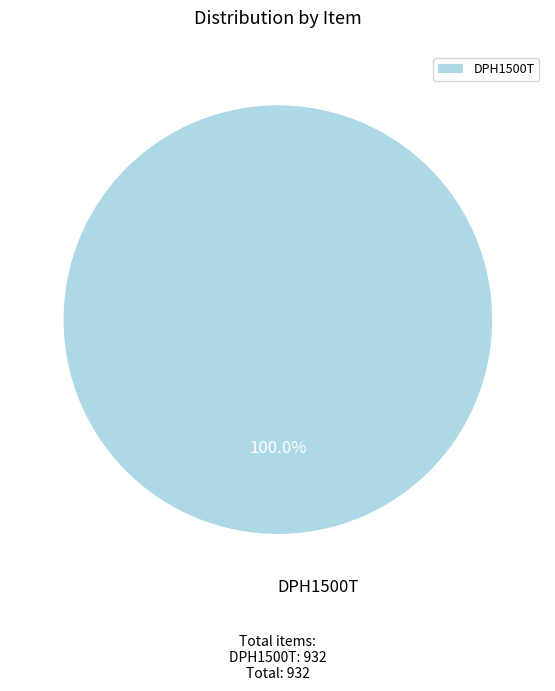

Is it true that DPH1500T is 94% of the pie?

False